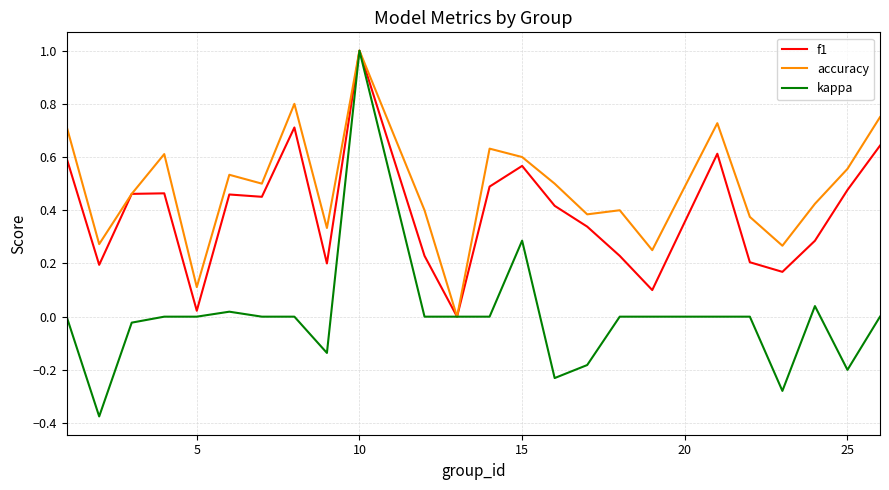

List the series in order of their overall mean, lowest first.

kappa, f1, accuracy